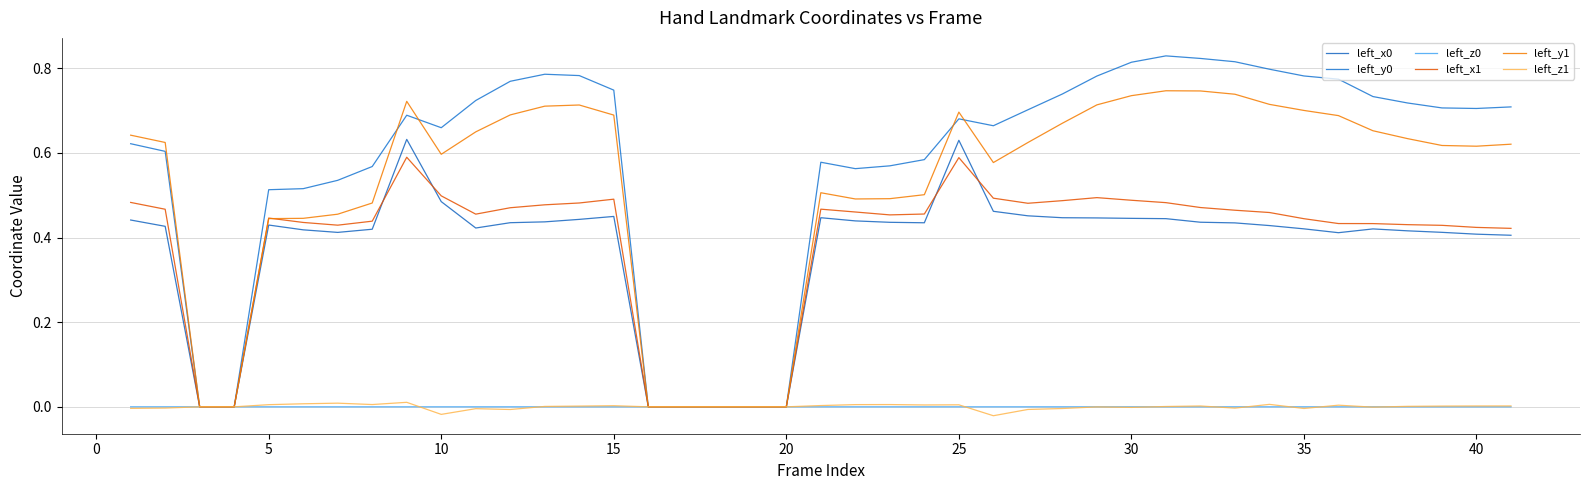

Does the chart have visible grid lines?

Yes